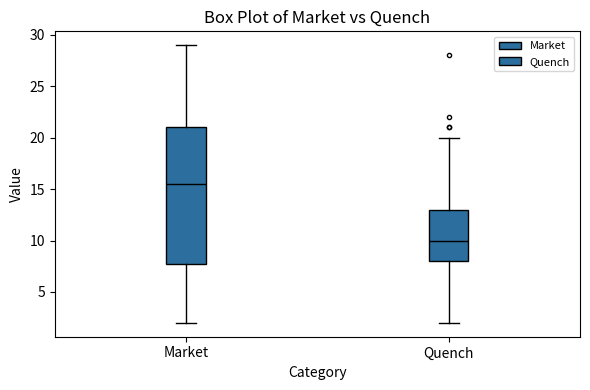

Reading left to right, read every box against the y-axis: the position of its median line, the range the box covers, and the ends of its whiskers. The values are not printed on the chart, so give them approximately, as read against the axis.

Market: median 15.5, box 8.0 to 21.0, whiskers 2.0 to 29.0
Quench: median 10.0, box 8.0 to 13.0, whiskers 2.0 to 20.0